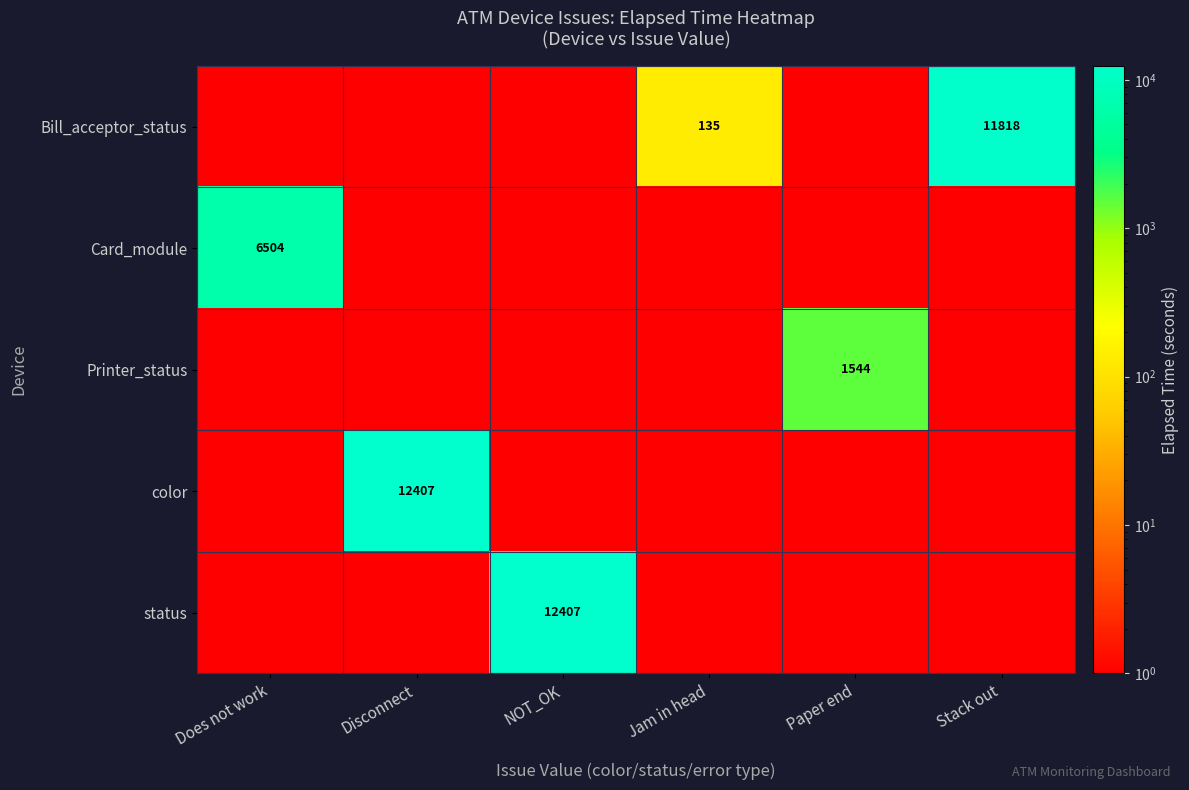

True or false: Bill_acceptor_status has a value of 3829 at Stack out.

False